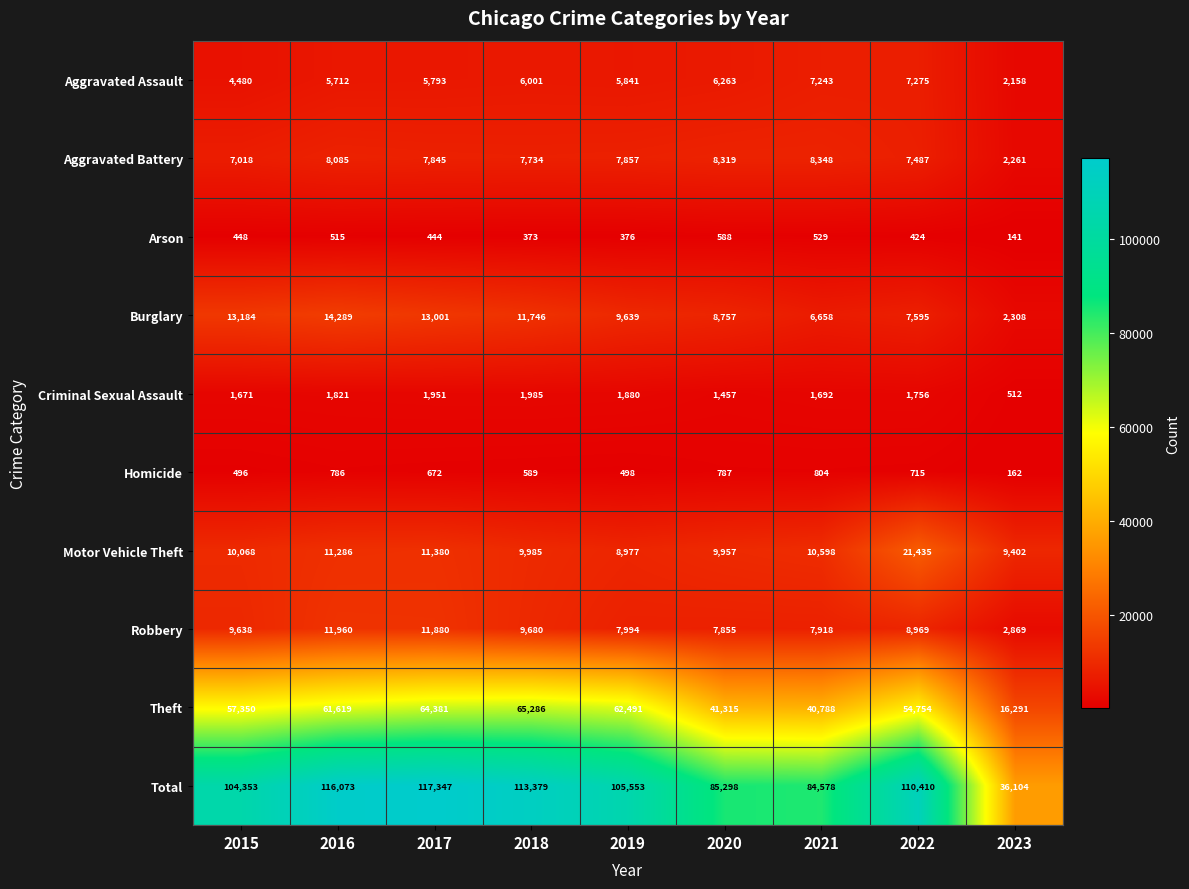

At which category does the chart reach its peak across all series?

2017